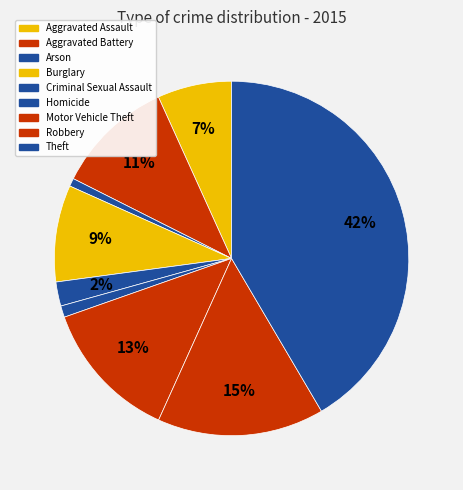

To the nearest percent, what is the difference between the Aggravated Assault and Homicide slice percentages?

6%